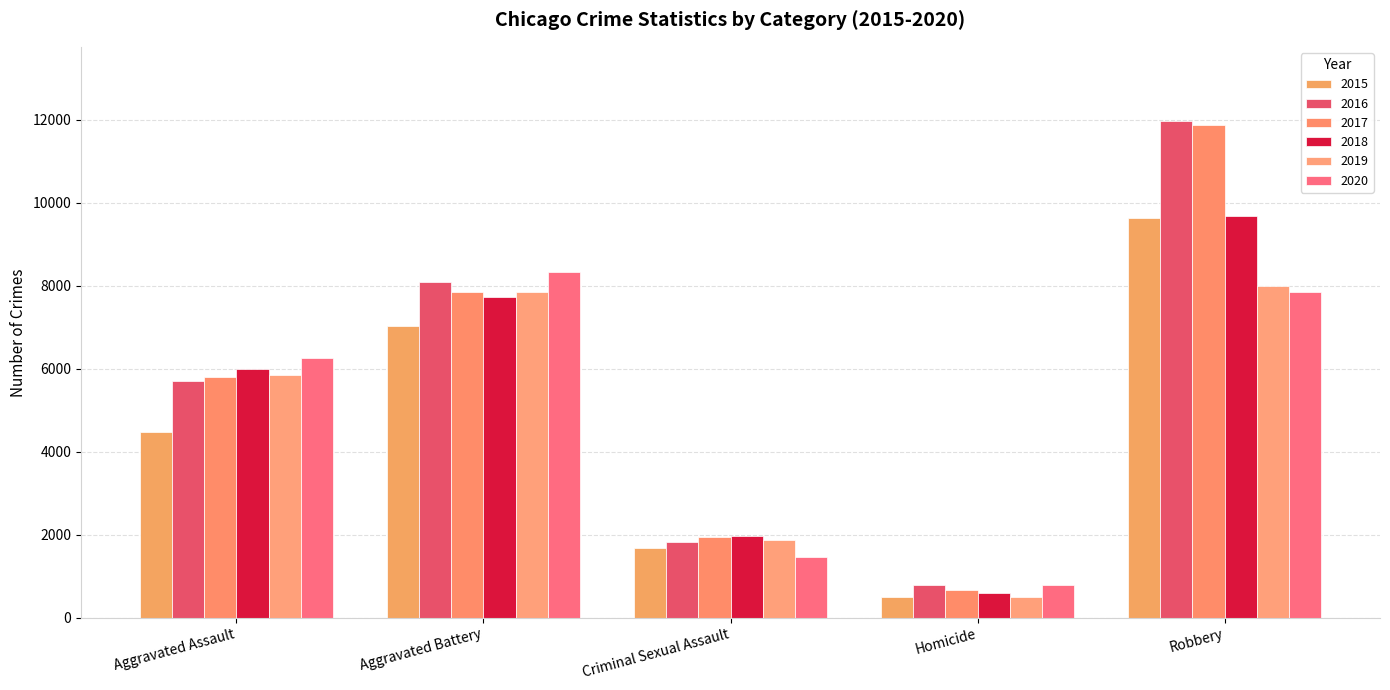

What value does the 2019 series have at Criminal Sexual Assault, to the nearest 50?

1900